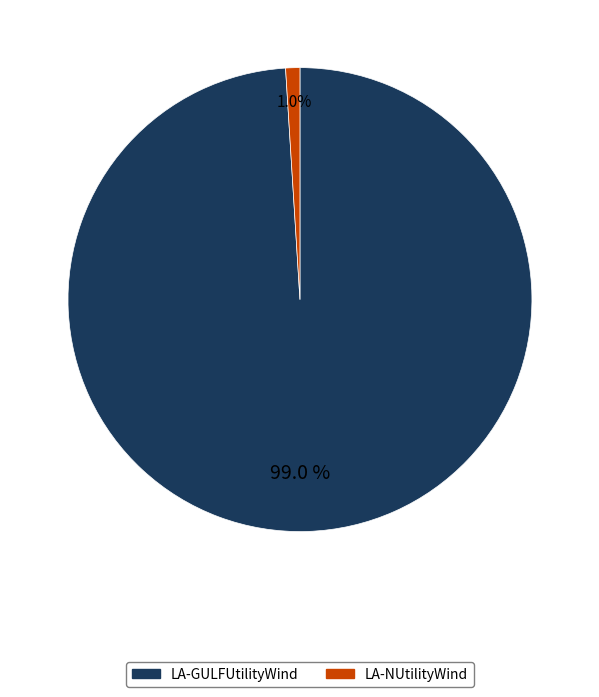

Between LA-NUtilityWind and LA-GULFUtilityWind, which is larger?

LA-GULFUtilityWind